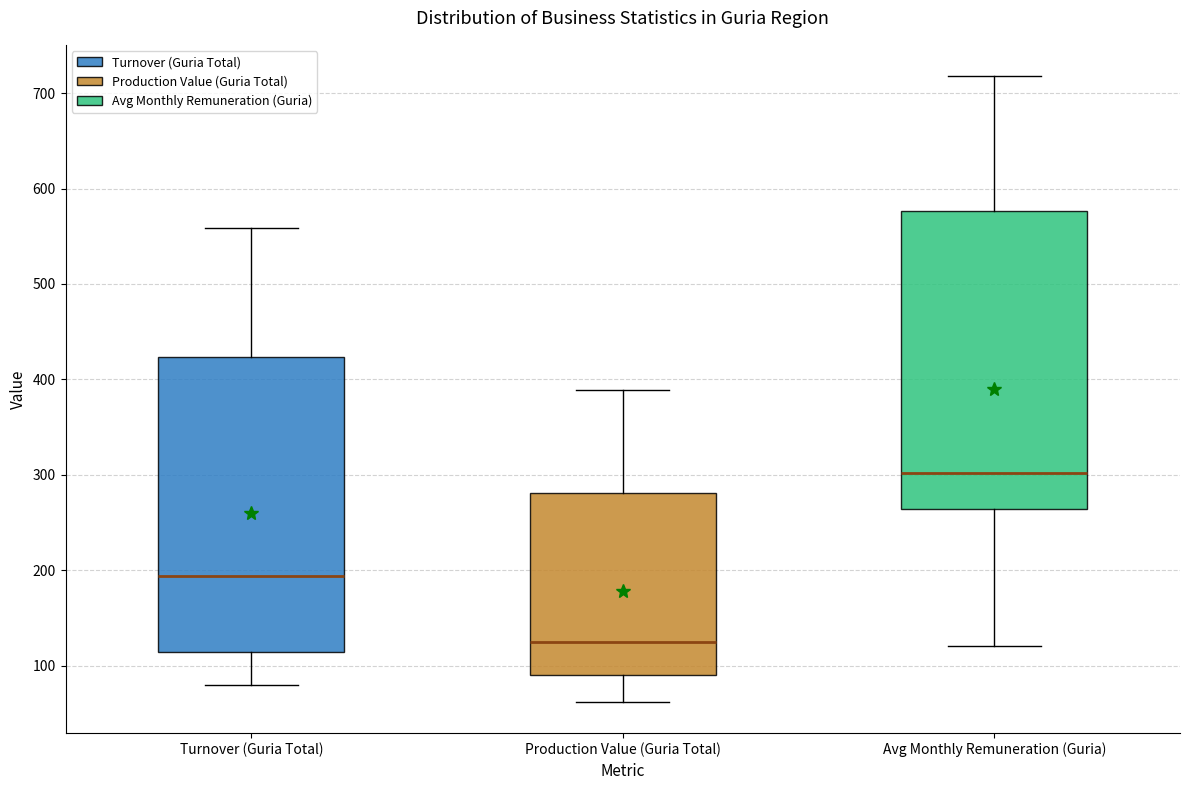

Which box has the lowest median line?

Production Value (Guria Total)